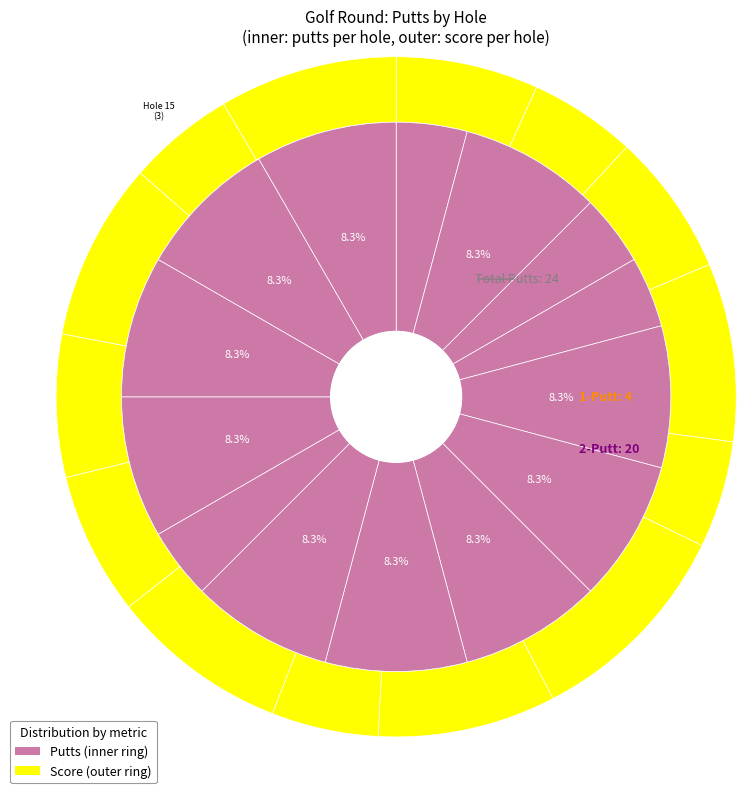

What percentage is NOT represented by Hole 2?

91.7%